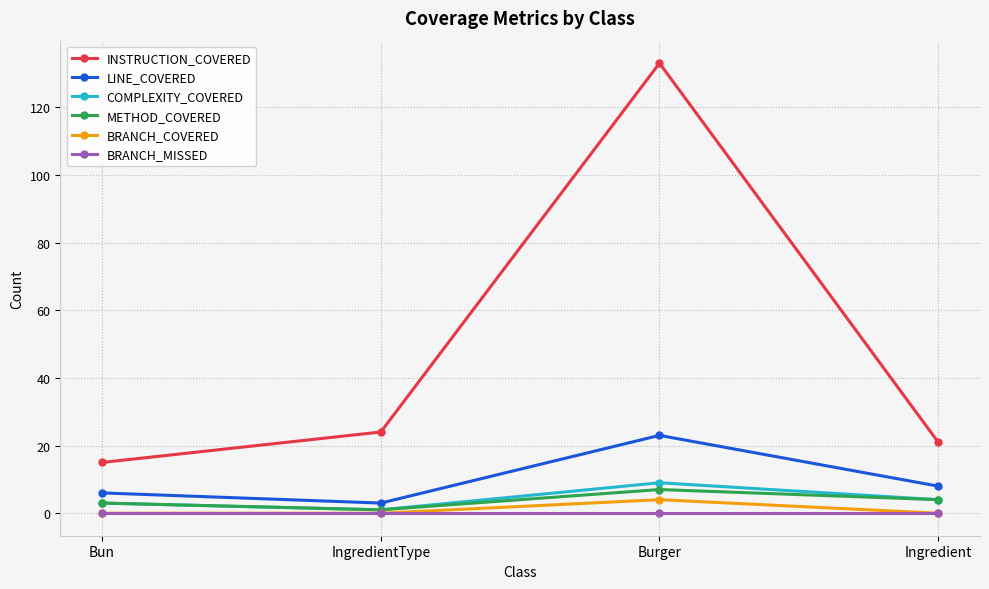

True or false: COMPLEXITY_COVERED has more than 1 interior local peaks.

False